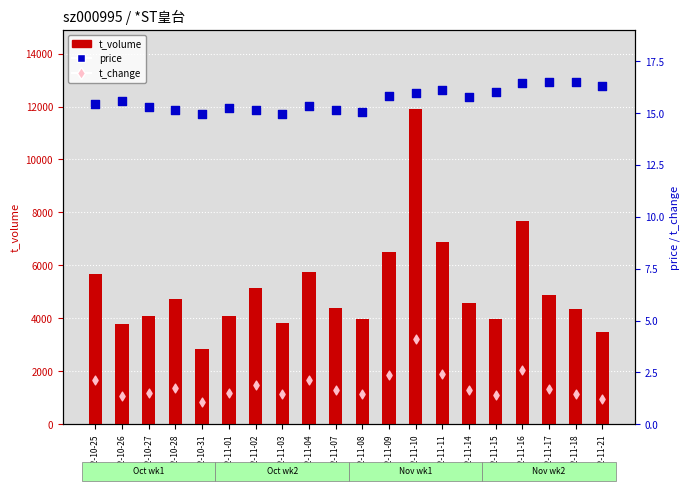

Is the value of price at 2022-11-18 greater than the value of t_change at 2022-10-28?

Yes